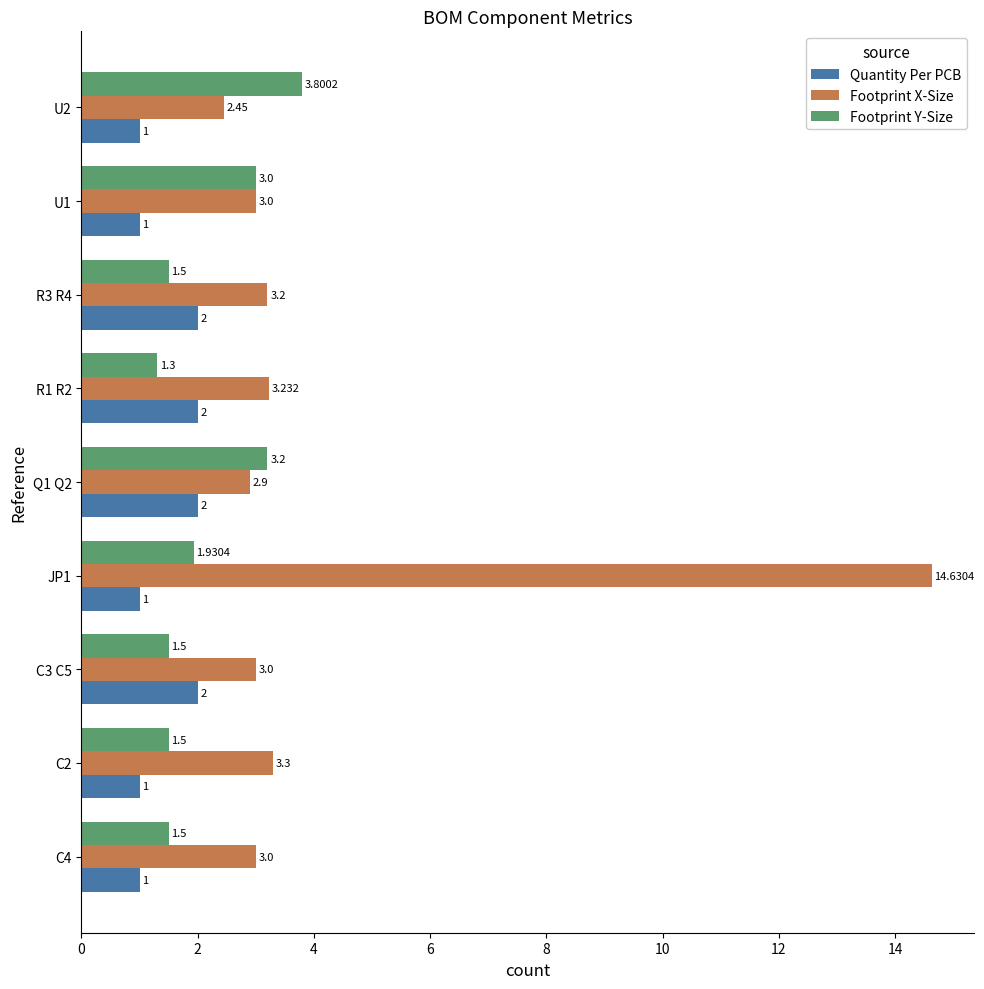

Which series changed the most between C3 C5 and R1 R2?

Footprint X-Size